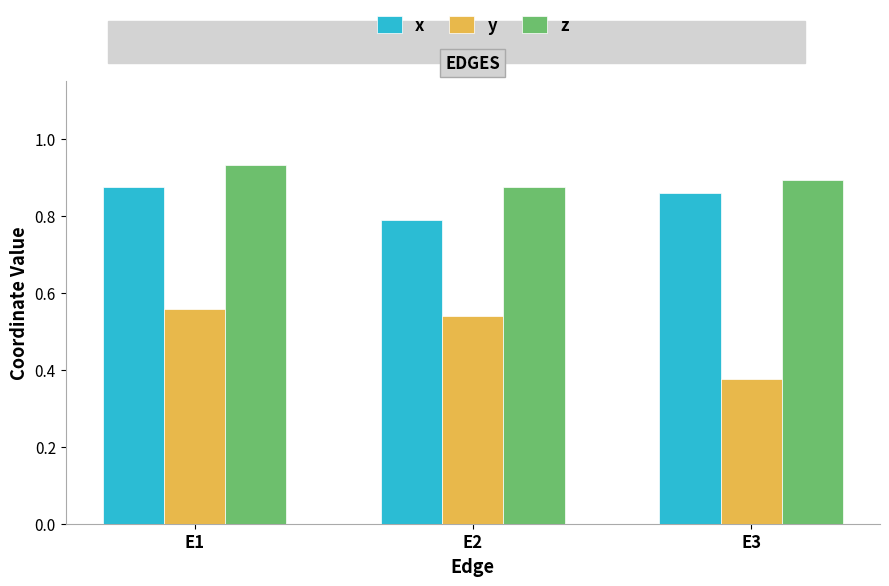

Is the value of x at E3 greater than the value of z at E1?

No